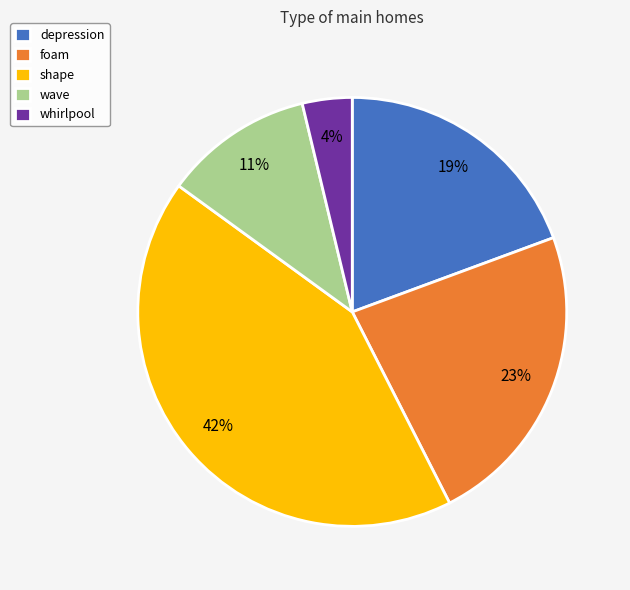

What is the smallest slice in the pie chart?

whirlpool